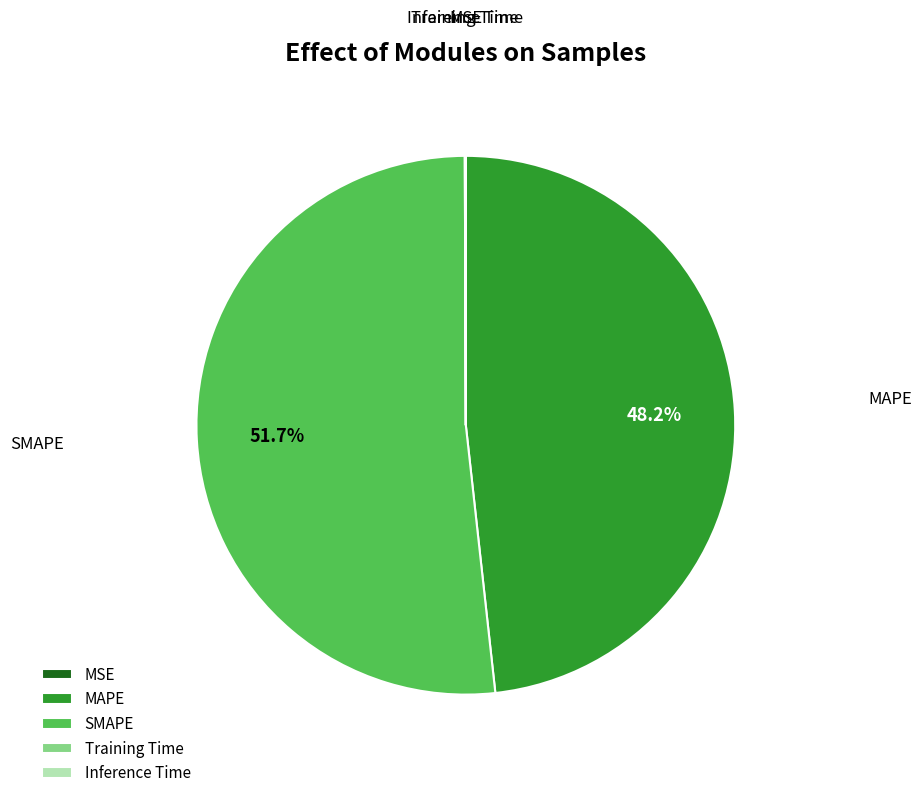

What is the majority slice?

SMAPE